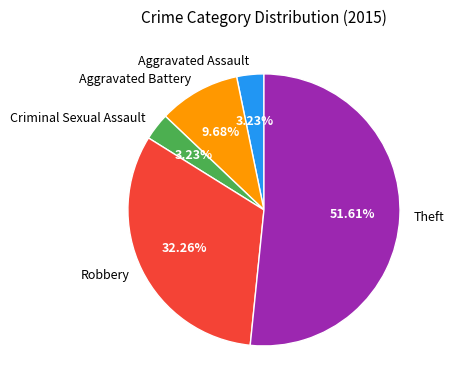

What is the ratio of the value at Aggravated Battery to the value at Criminal Sexual Assault?

3.0